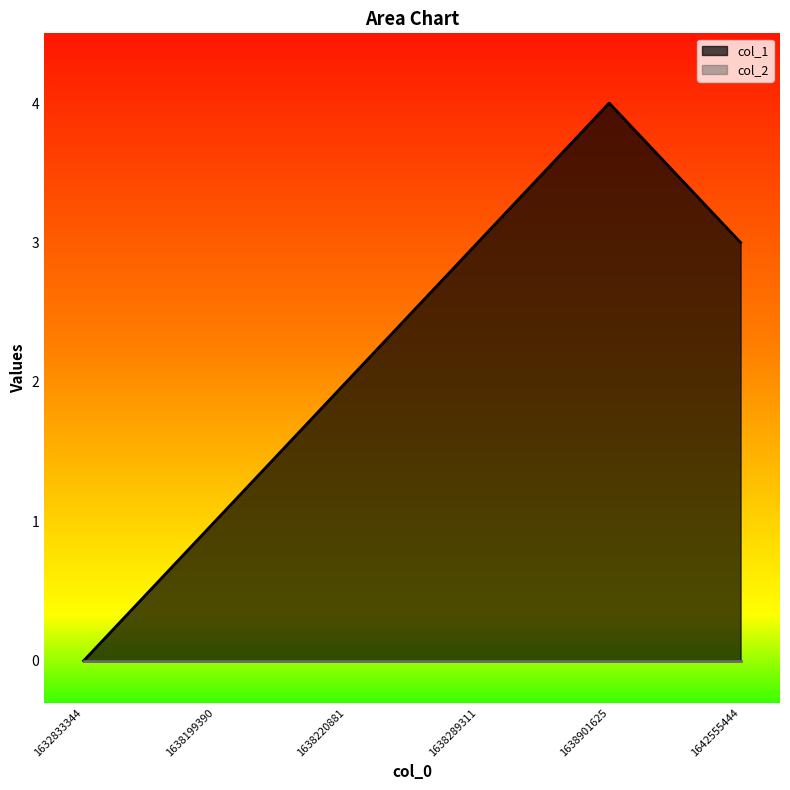

True or false: the data has more than 2 interior local peaks.

False